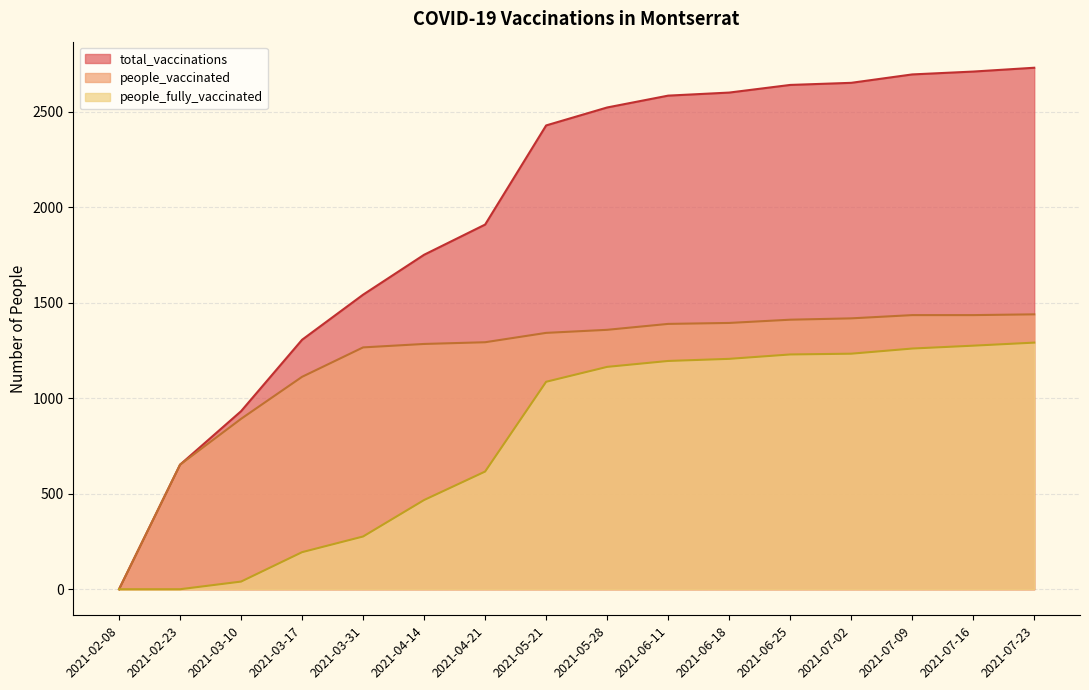

Reading left to right, list all the values displayed in this chart.

total_vaccinations: 0	652	932	1306	1542	1751	1909	2428	2522	2584	2600	2640	2651	2695	2710	2730
people_vaccinated: 0	652	892	1112	1266	1284	1293	1342	1358	1389	1394	1411	1418	1435	1435	1439
people_fully_vaccinated: 0	0	40	194	276	467	616	1086	1164	1195	1206	1229	1233	1260	1275	1291